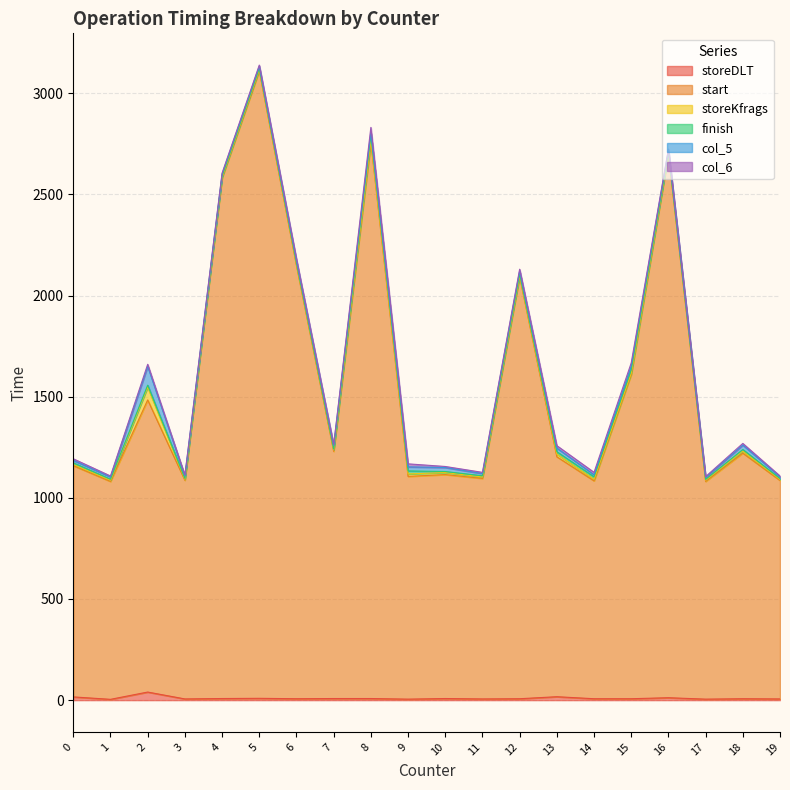

What is the difference between the highest and lowest values at 4?

2570